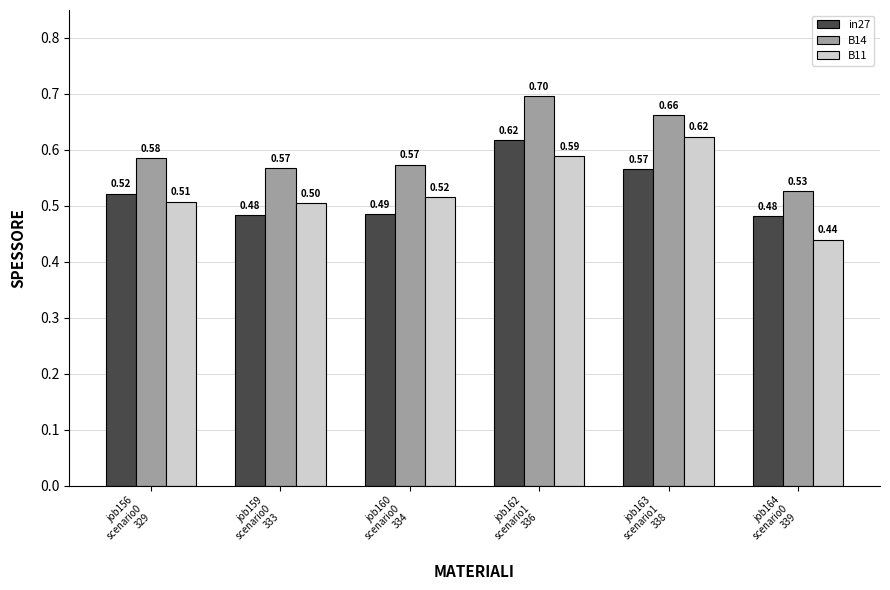

What is the label of the 1st bar from the left?

job156
scenario0
329